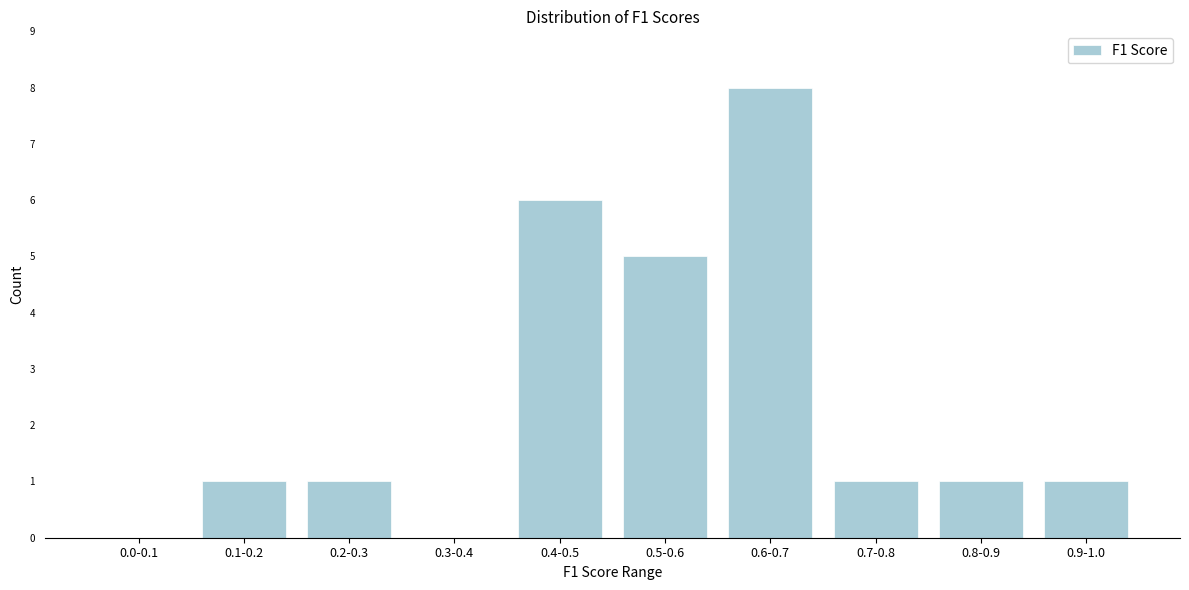

Reading left to right, what are all the values shown in this chart?

0.0-0.1=0	0.1-0.2=1	0.2-0.3=1	0.3-0.4=0	0.4-0.5=6	0.5-0.6=5	0.6-0.7=8	0.7-0.8=1	0.8-0.9=1	0.9-1.0=1